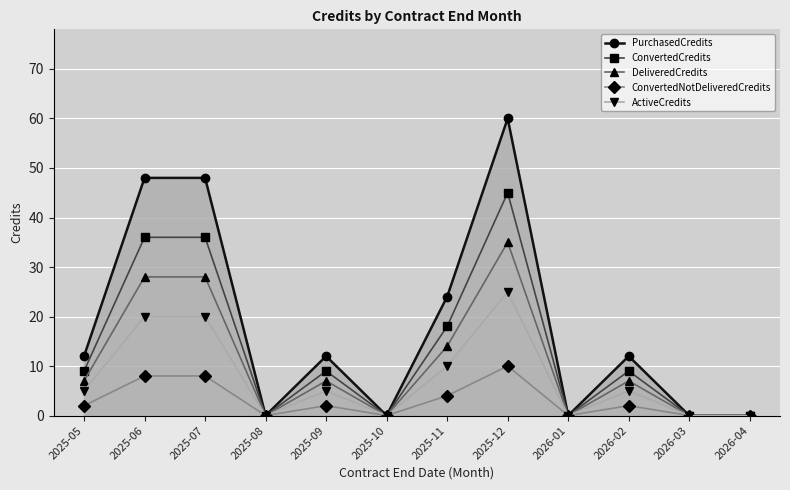

How many distinct data groups are displayed?

5